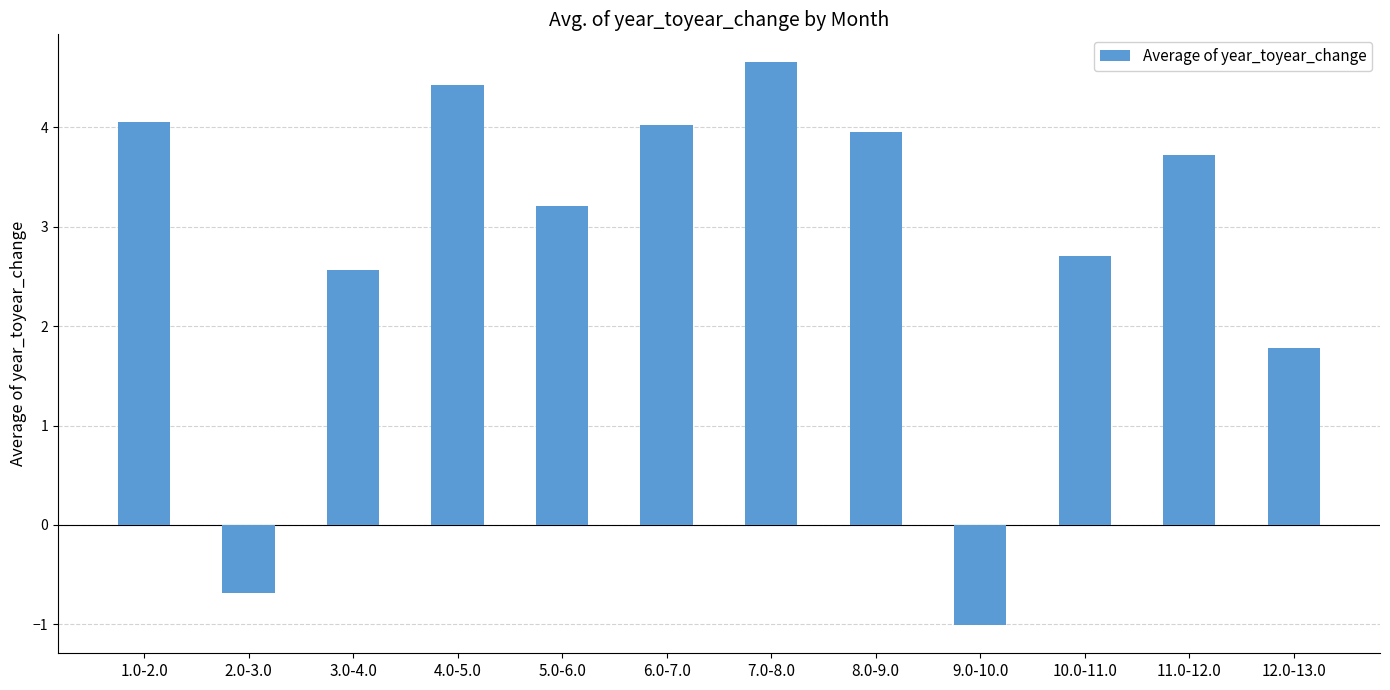

Reading left to right, what are all the values shown in this chart?

1.0-2.0=4.1	2.0-3.0=-0.7	3.0-4.0=2.6	4.0-5.0=4.4	5.0-6.0=3.2	6.0-7.0=4.0	7.0-8.0=4.7	8.0-9.0=4.0	9.0-10.0=-1.0	10.0-11.0=2.7	11.0-12.0=3.7	12.0-13.0=1.8